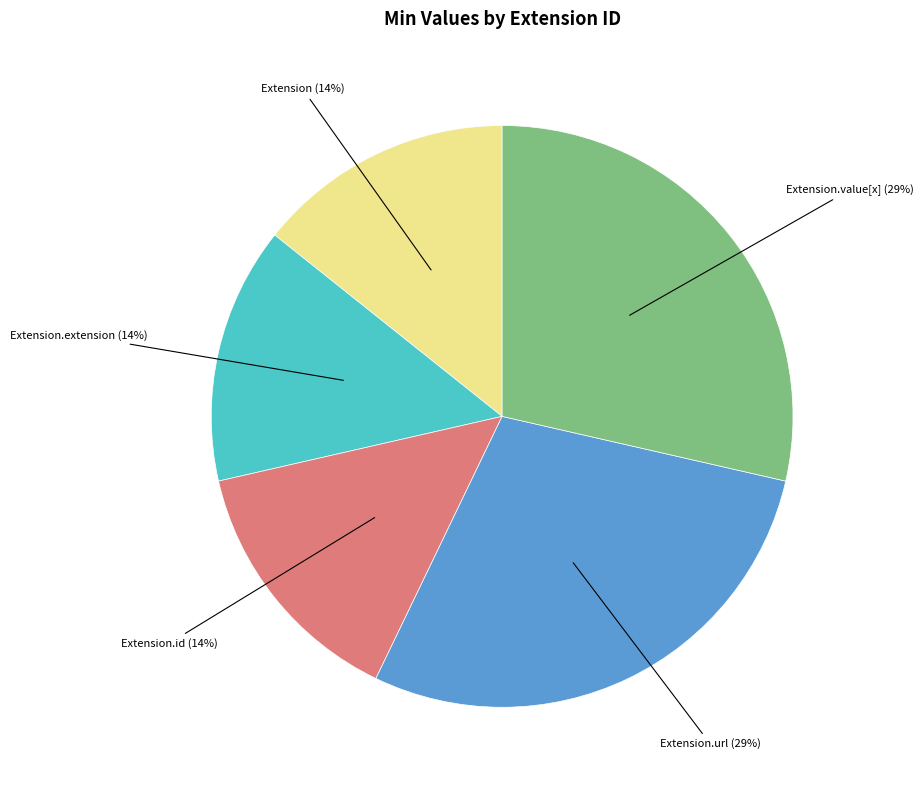

Is there a majority slice in this chart?

No